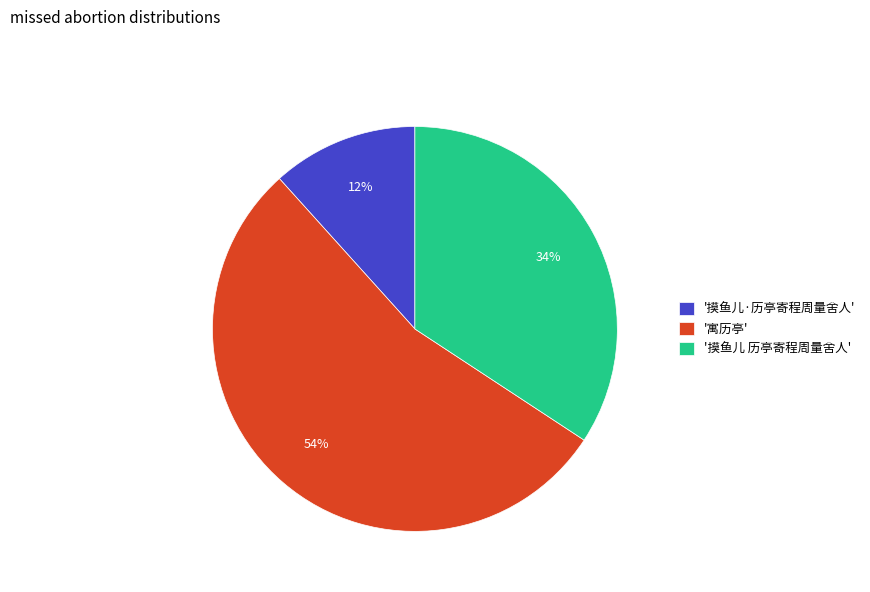

Combined, do '摸鱼儿 历亭寄程周量舍人' and '摸鱼儿·历亭寄程周量舍人' account for over 50%?

No